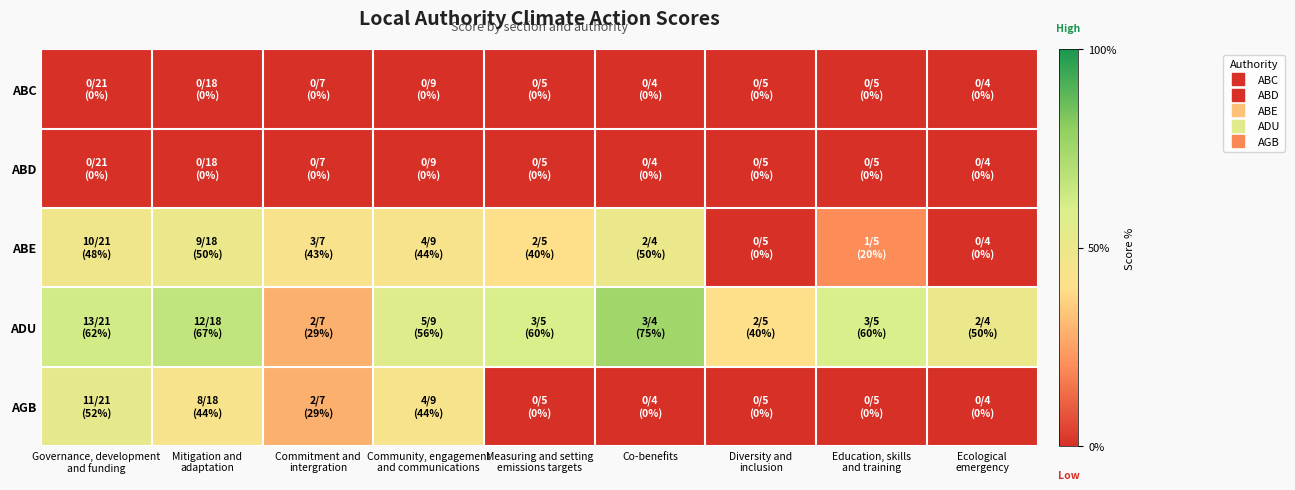

Rank the series at Education, skills and training from highest to lowest value.

ADU, ABE, ABC, ABD, AGB